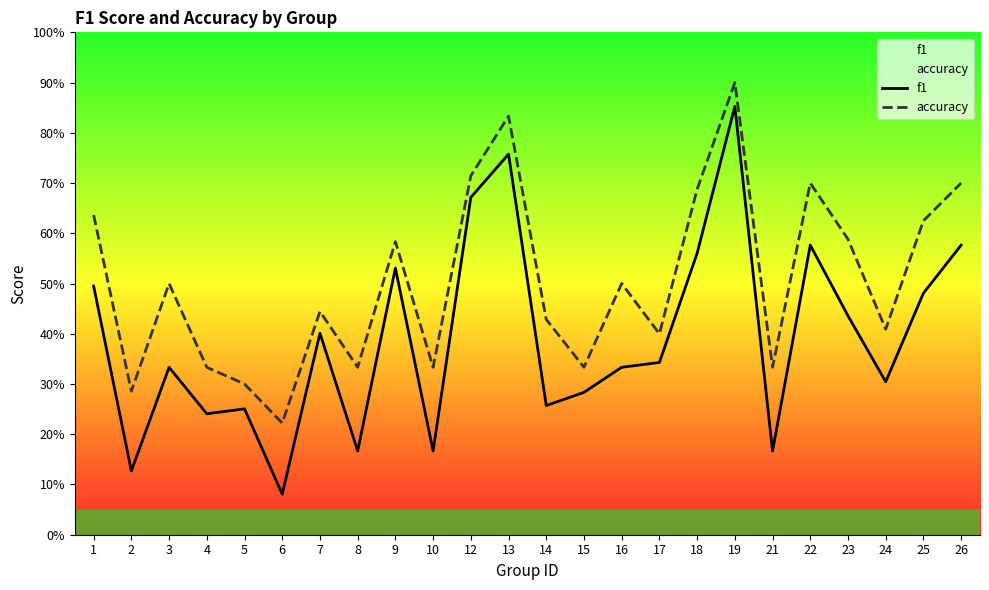

What is the difference between the maximum and minimum values in the f1 series?

0.8